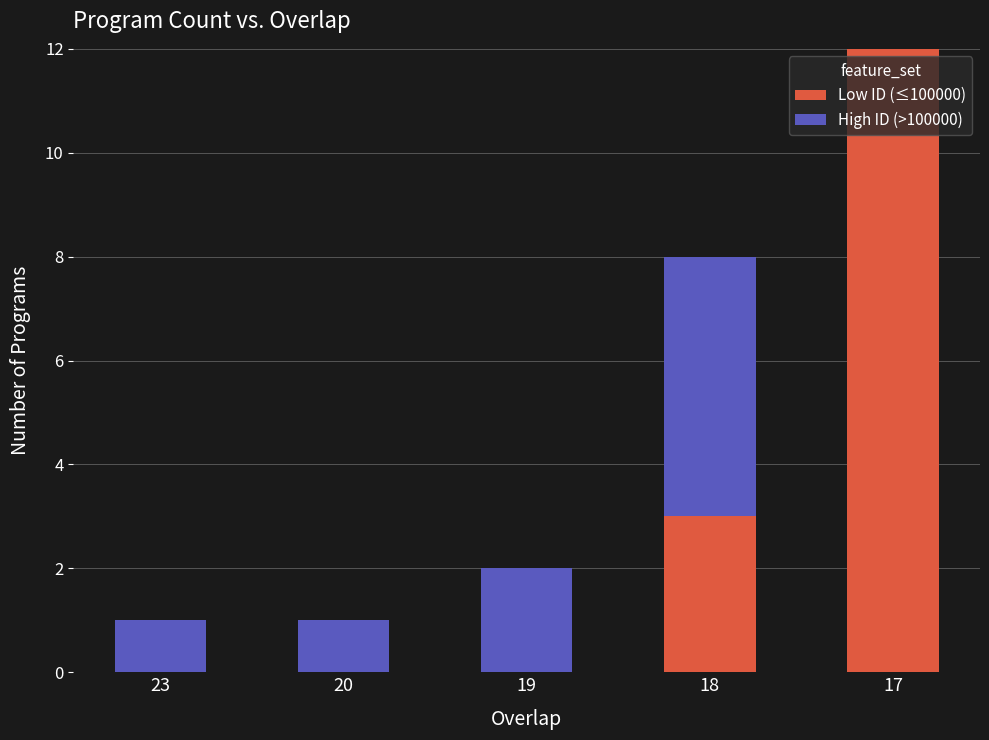

Is it true that Low ID (≤100000) equals 5 at 18?

False